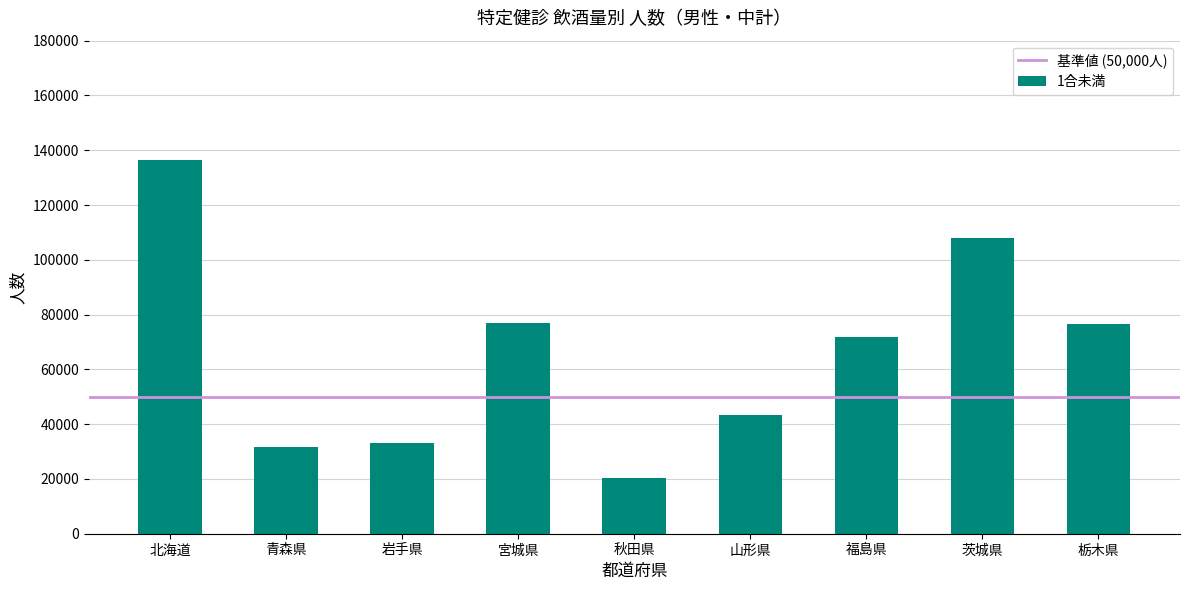

What is the label of the 7th bar from the right?

岩手県